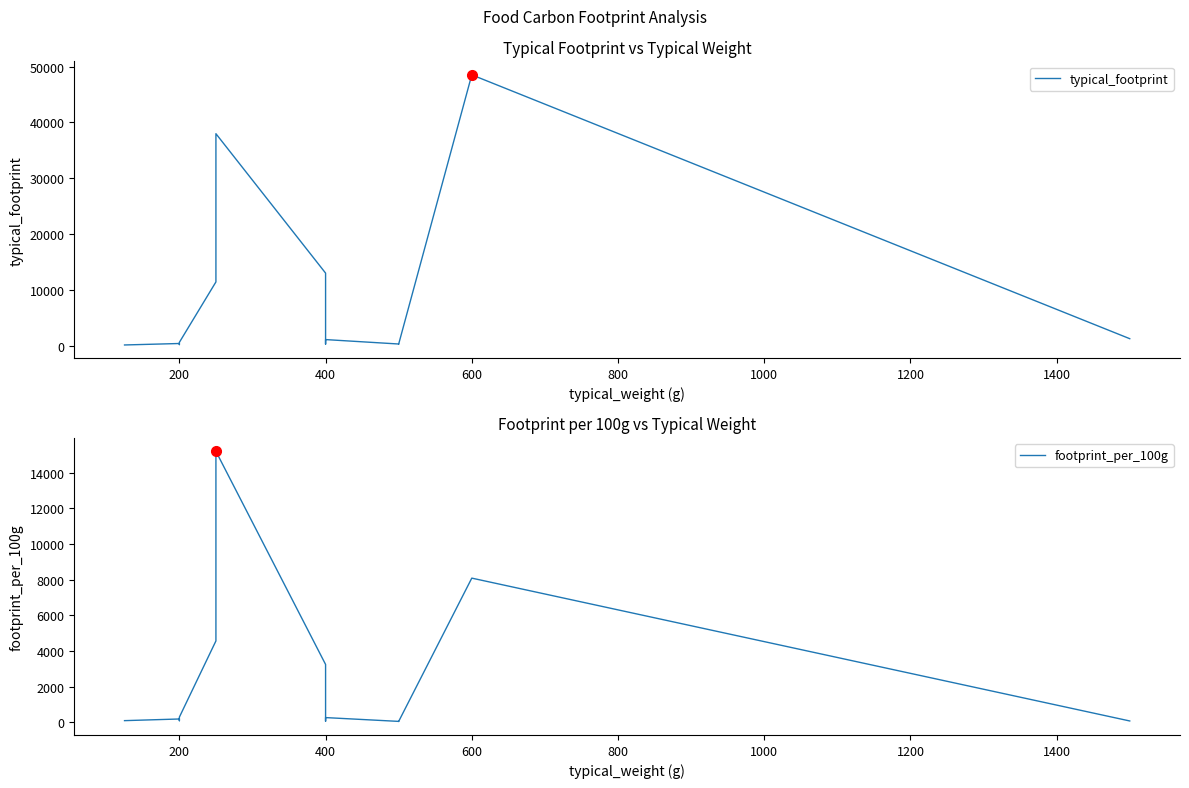

Does the chart display data point markers on the line(s)?

No